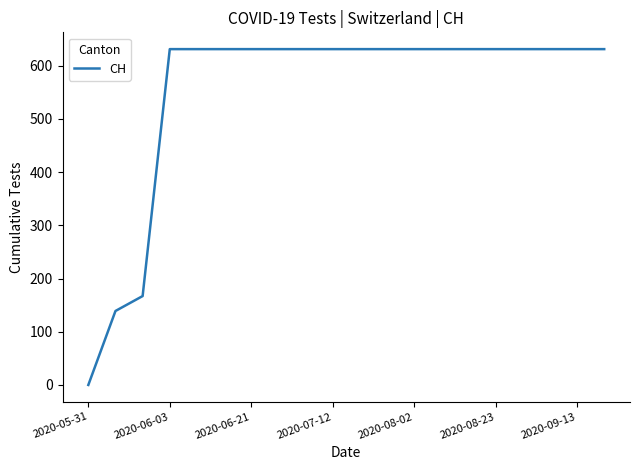

What is the maximum value shown in the chart?

631